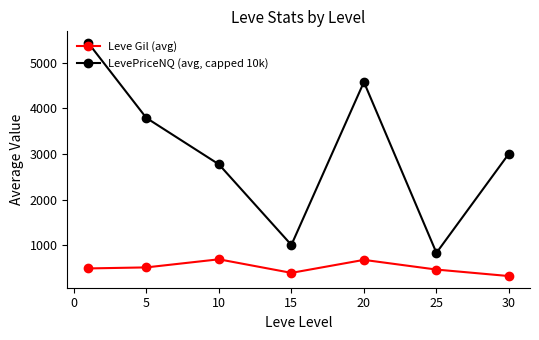

True or false: Leve Gil (avg) and LevePriceNQ (avg, capped 10k) intersect in this chart.

False